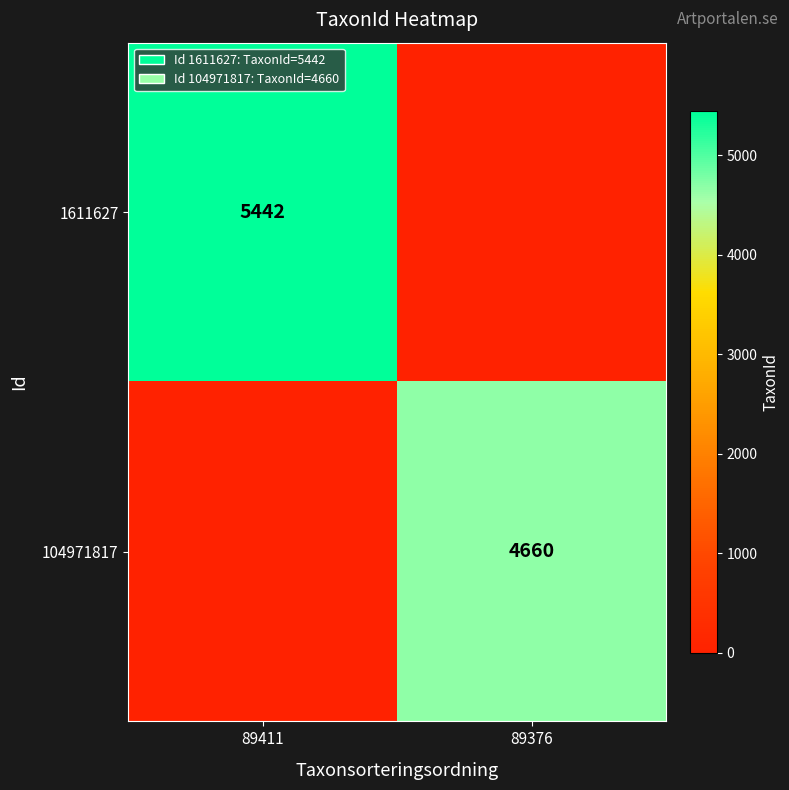

Is the value of 1611627 at 89411 greater than the value of 104971817 at 89376?

Yes